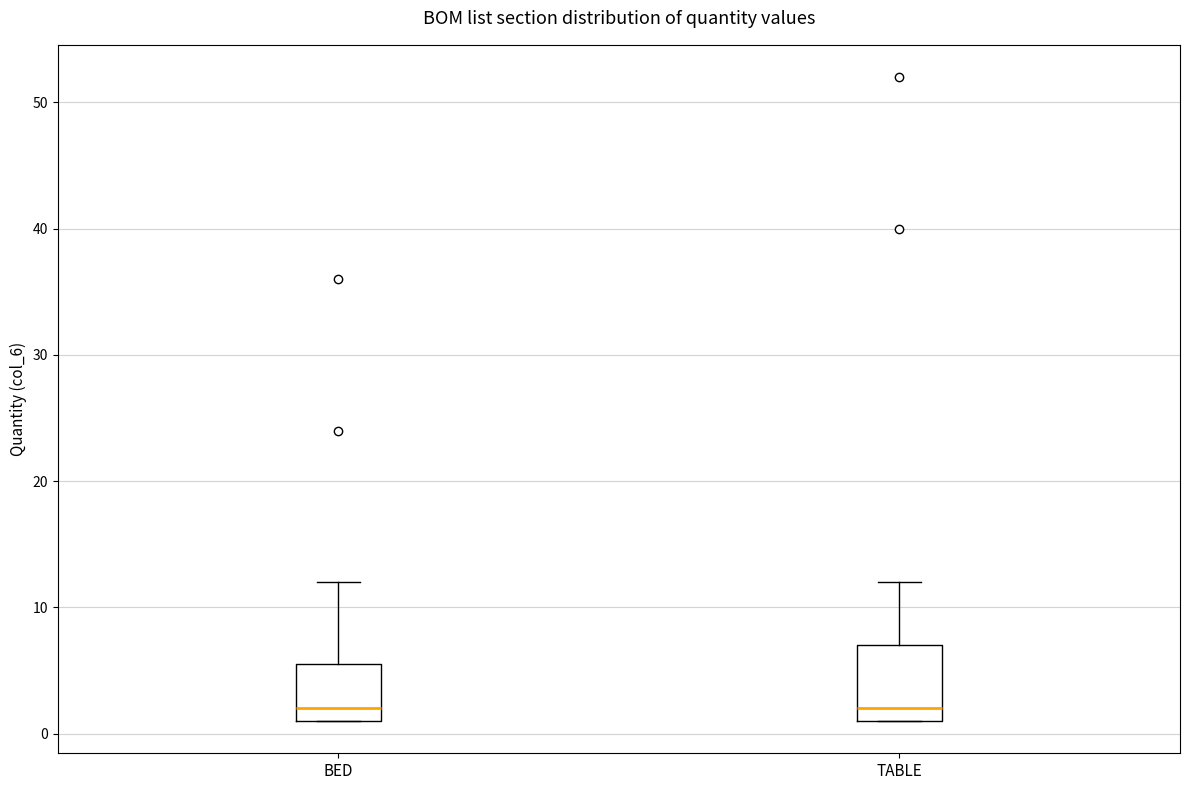

Reading left to right, read every box against the y-axis: the position of its median line, the range the box covers, and the ends of its whiskers. The values are not printed on the chart, so give them approximately, as read against the axis.

BED: median 2, box 1 to 6, whiskers 1 to 12
TABLE: median 2, box 1 to 7, whiskers 1 to 12